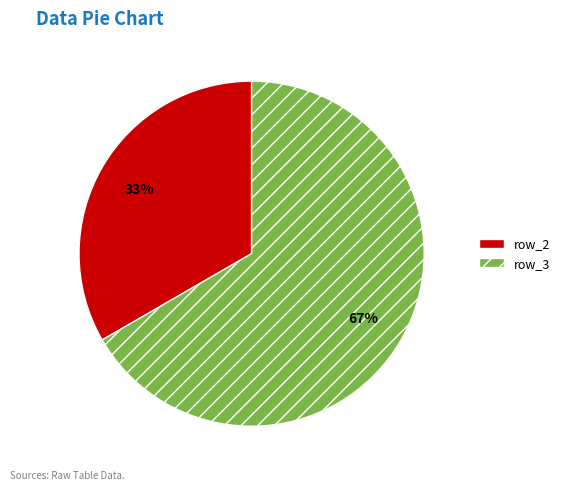

To the nearest percent, what is the average slice percentage?

50%